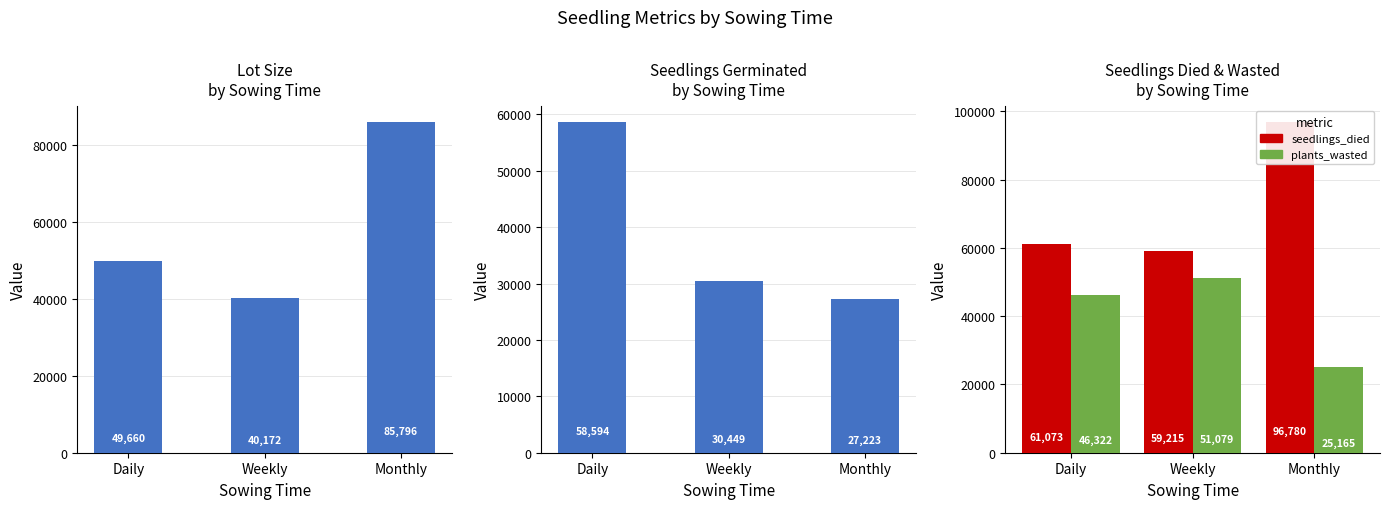

What is the label of the 1st bar from the left?

Daily